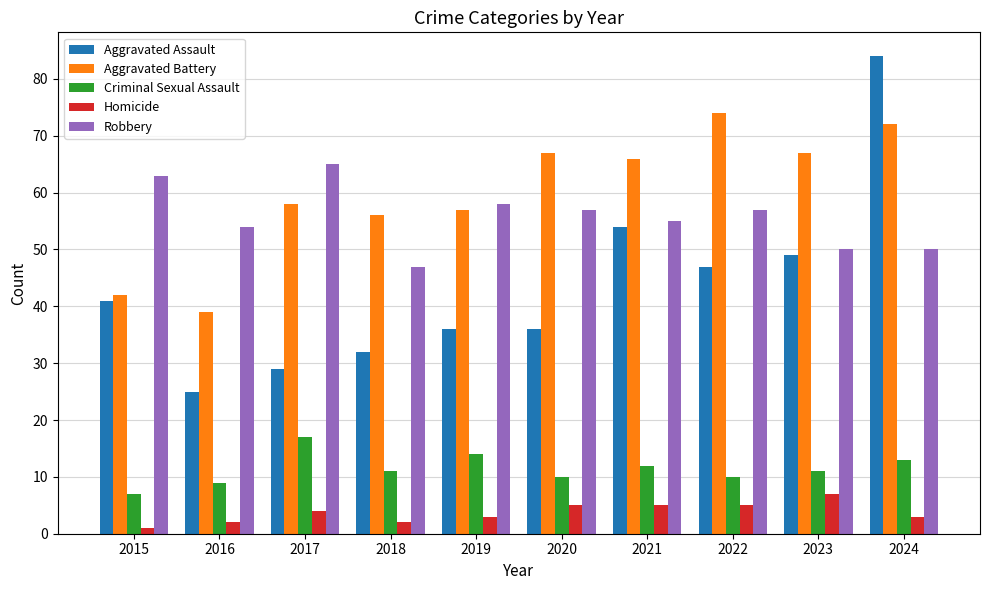

Rank the series by their maximum value, from highest to lowest.

Aggravated Assault, Aggravated Battery, Robbery, Criminal Sexual Assault, Homicide